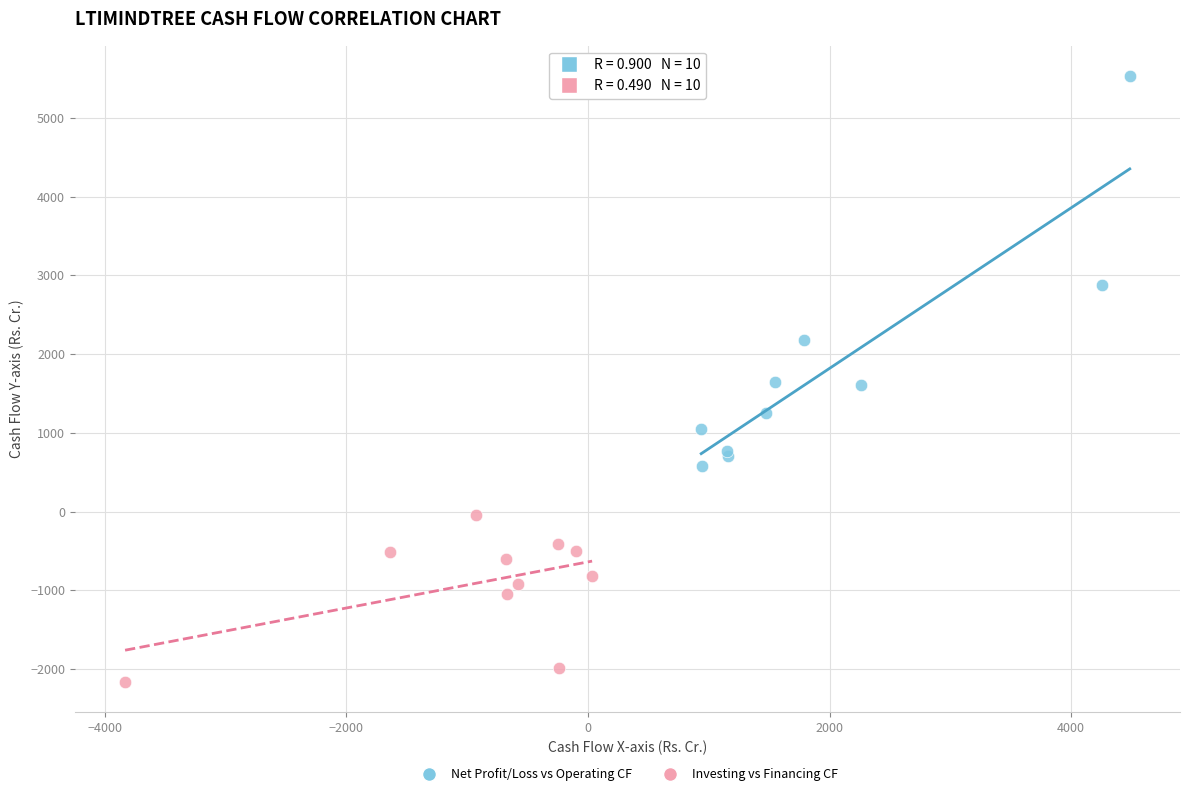

Which series has the largest Y range (max minus min)?

Net Profit/Loss vs Operating CF